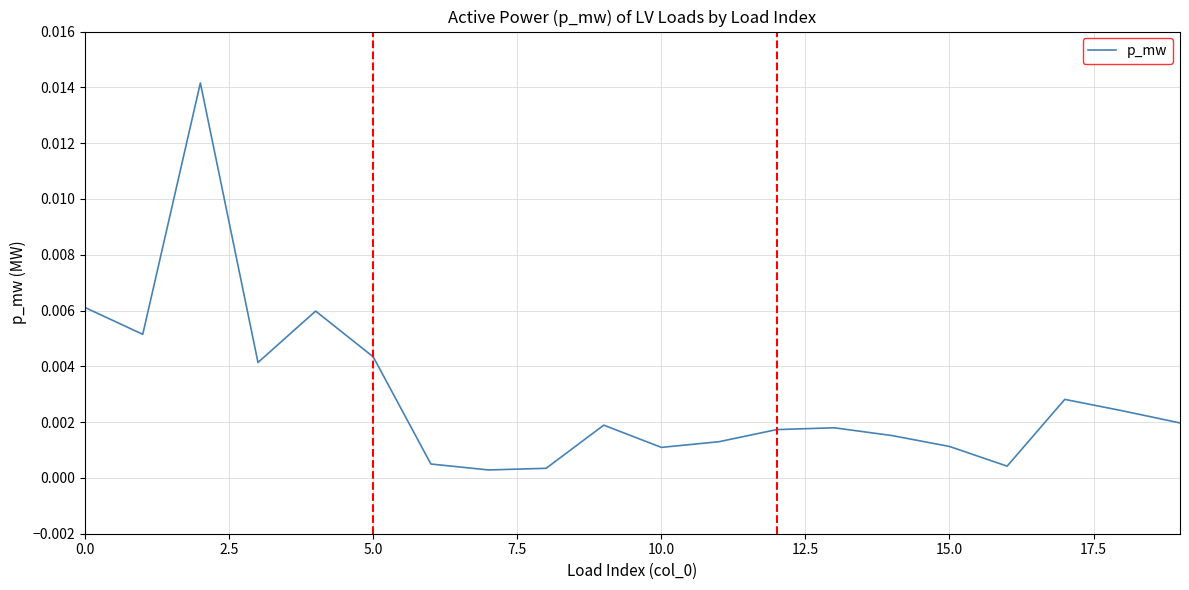

How many interior local peaks (higher than both neighbors) does the data have?

5